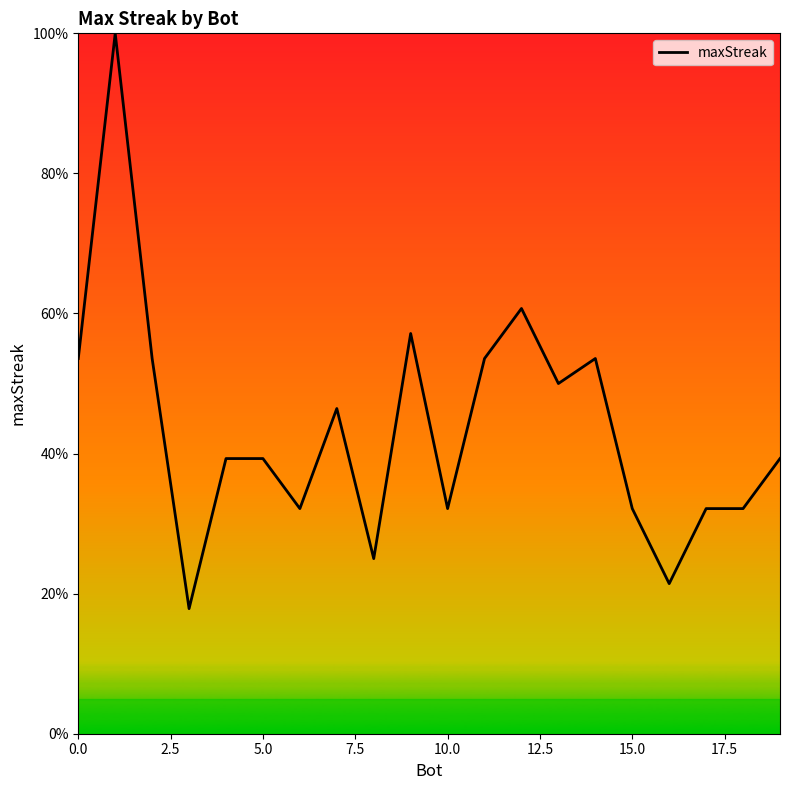

What is the difference between the maximum and minimum values?

82.1